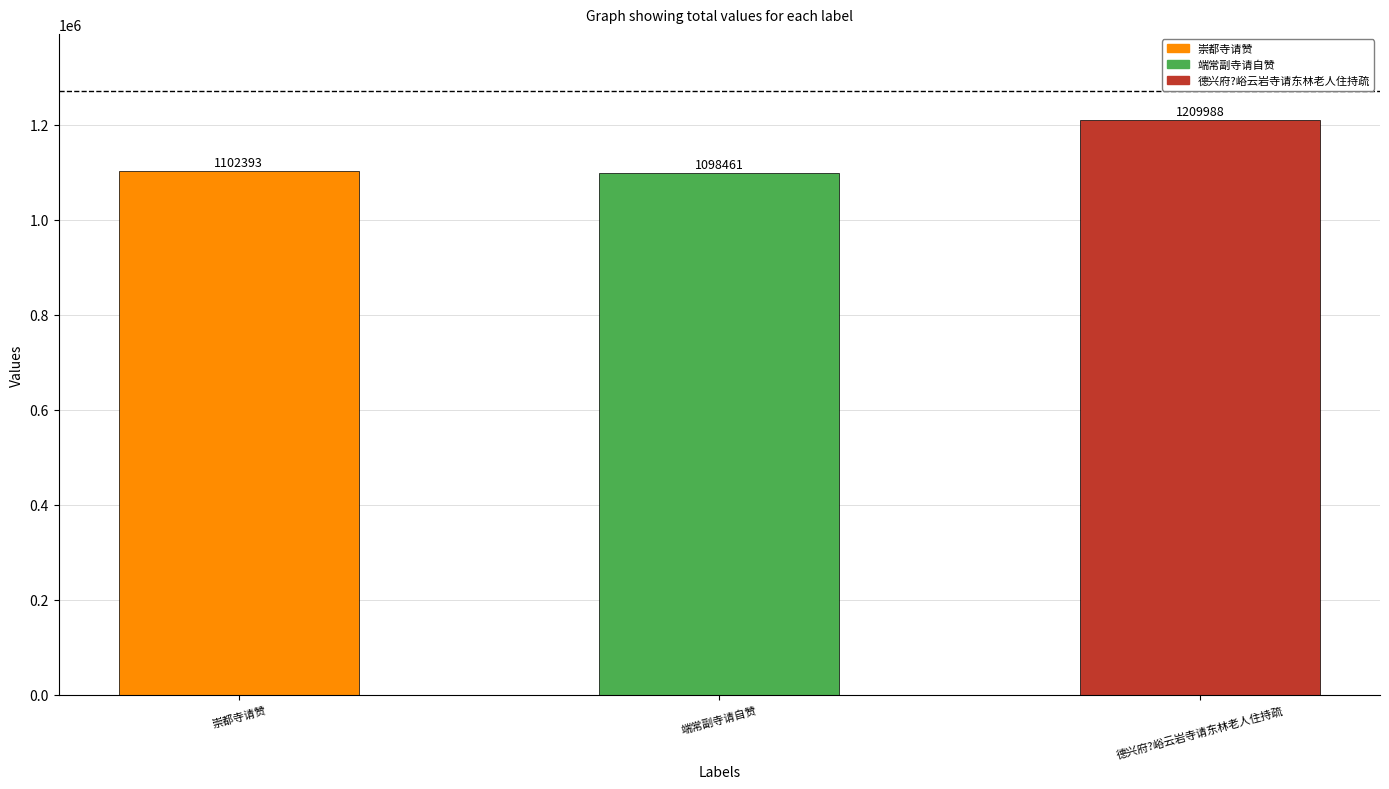

What position from the left is 端常副寺请自赞?

2